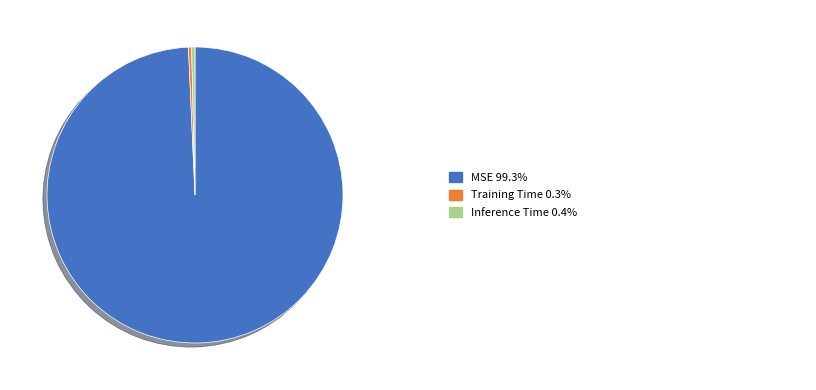

Does any single category account for the majority?

Yes